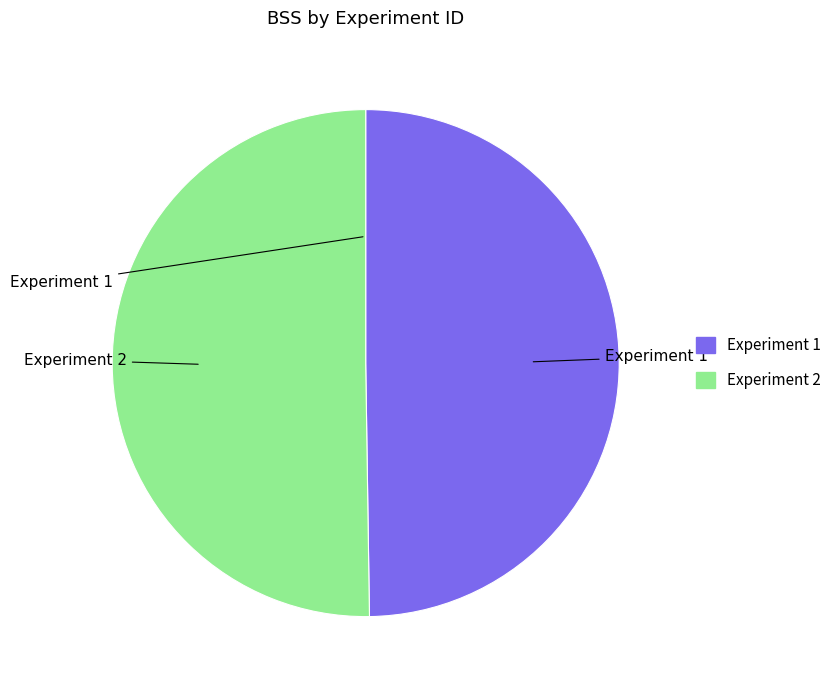

To the nearest percent, what is the average slice percentage?

50%